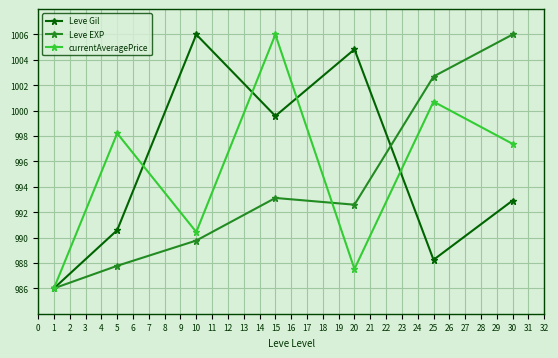

What is the difference between the highest and lowest values at 25?

14.4